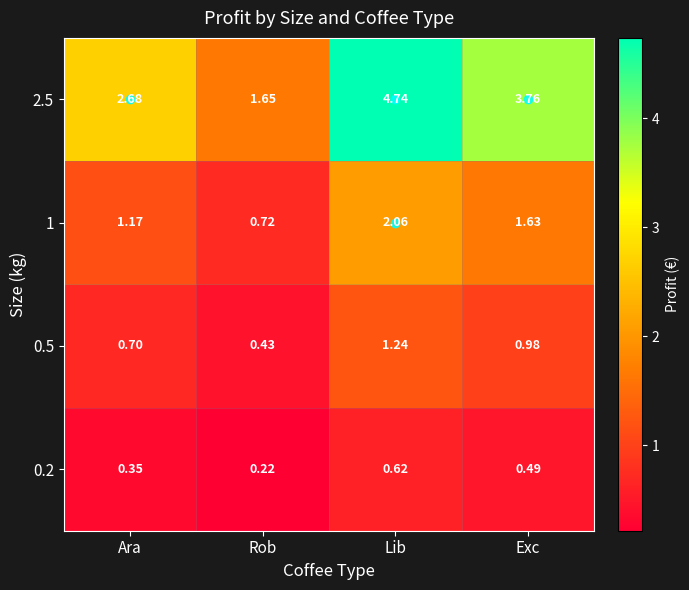

List the series in order of their peak value, lowest first.

0.2, 0.5, 1, 2.5